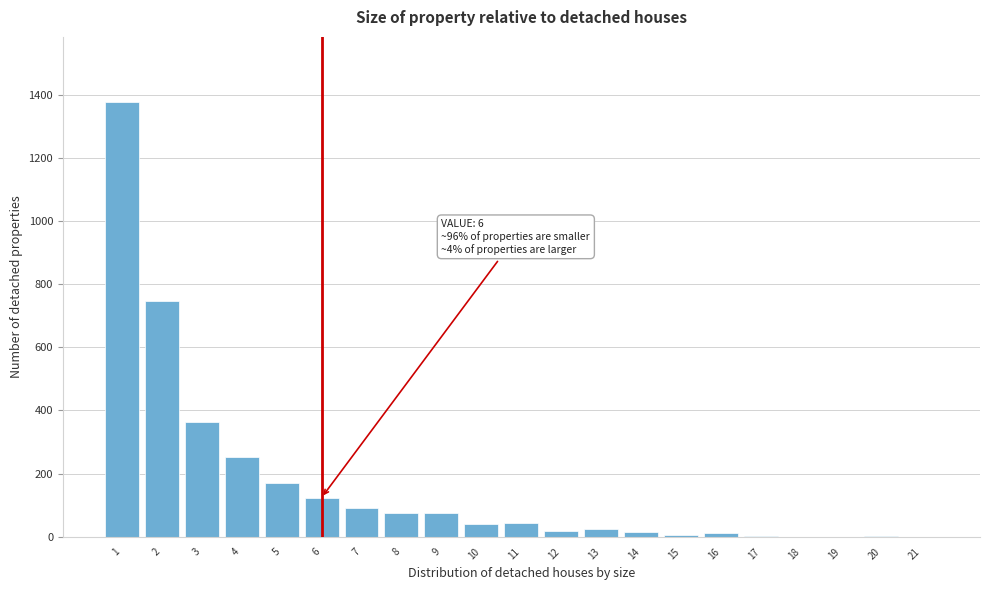

Is it true that the value at 8 is 127?

False